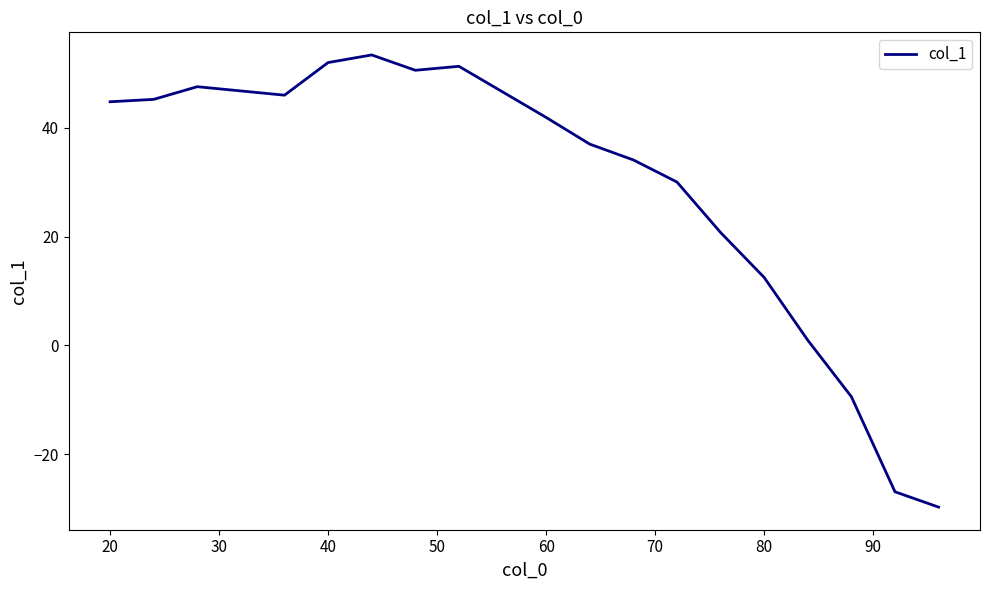

What is the greatest value displayed?

53.4